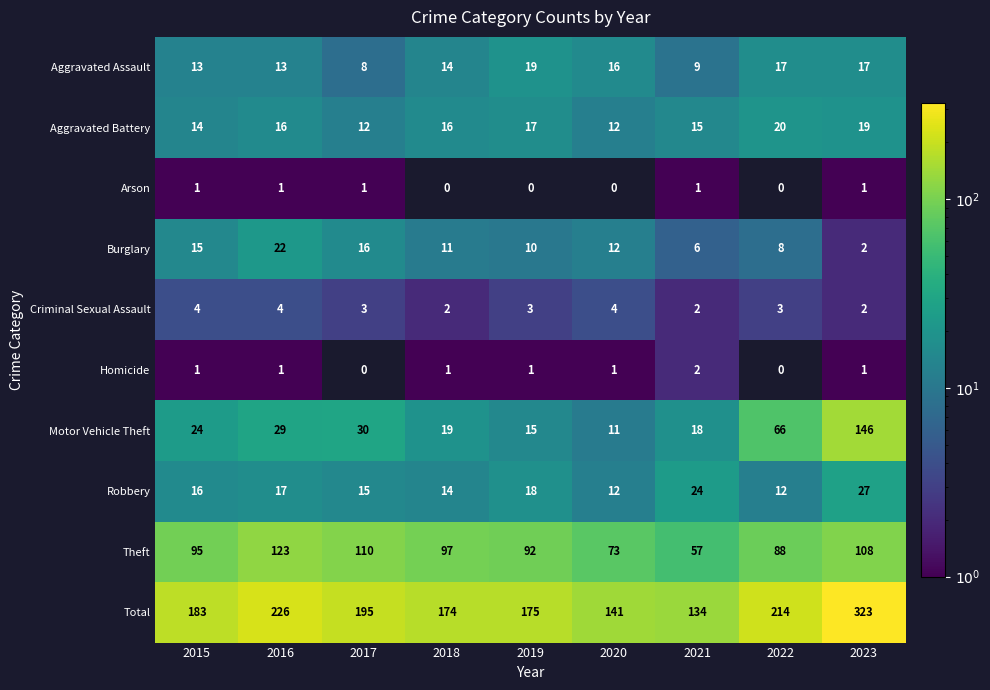

Is the value of Motor Vehicle Theft at 2016 greater than the value of Burglary at 2022?

Yes